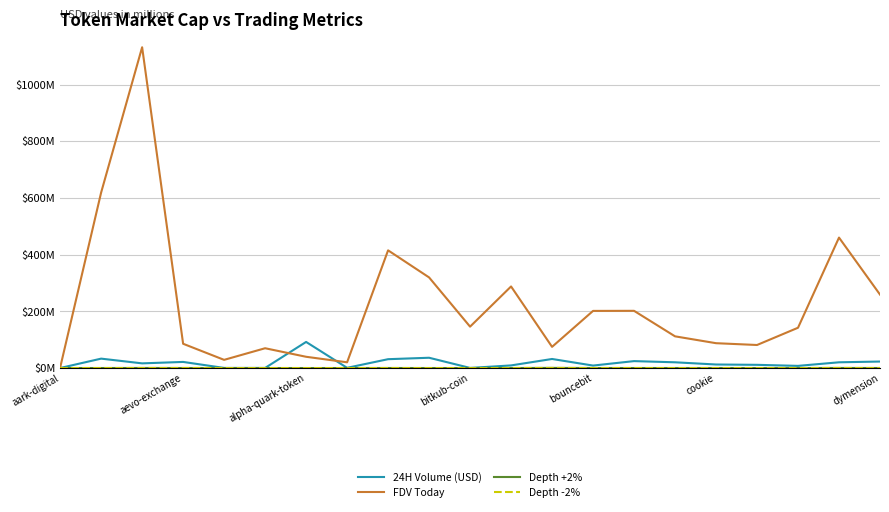

What is the difference between the maximum and second lowest values in the FDV Today series?

1111.2